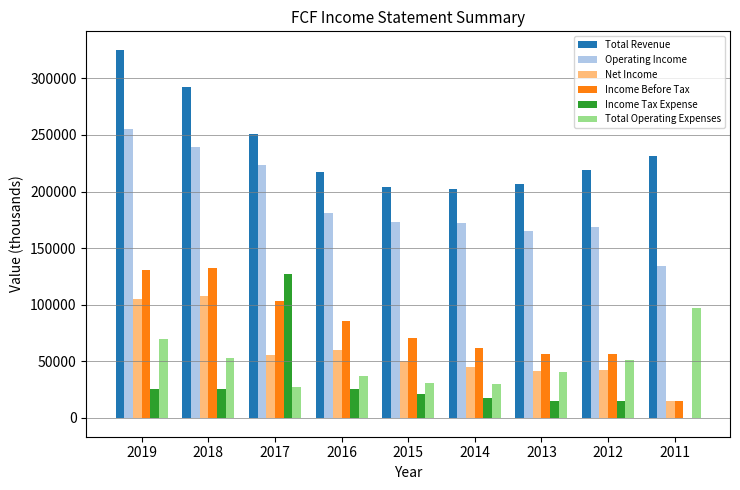

Which series has the largest total across all categories?

Total Revenue